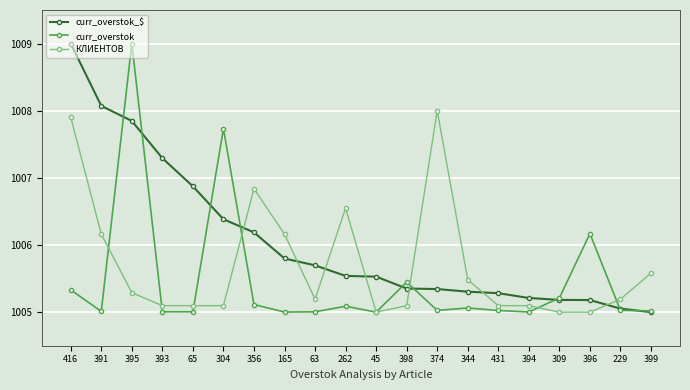

At 356, list the series in order from largest to smallest.

КЛИЕНТОВ, curr_overstok_$, curr_overstok